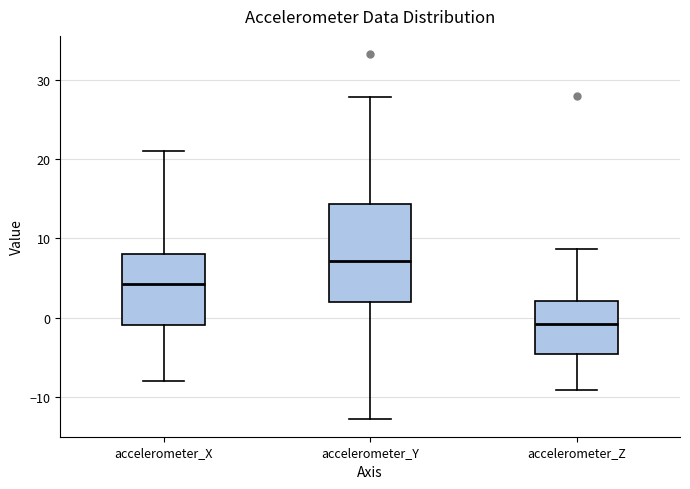

Reading left to right, transcribe this box plot: for each box, give where its median line is, the range the box spans, and where its two whiskers end, as read against the y-axis. The values are not printed on the chart, so give them approximately, as read against the axis.

accelerometer_X: median 4, box -1 to 8, whiskers -8 to 21
accelerometer_Y: median 7, box 2 to 14, whiskers -13 to 28
accelerometer_Z: median -1, box -5 to 2, whiskers -9 to 9